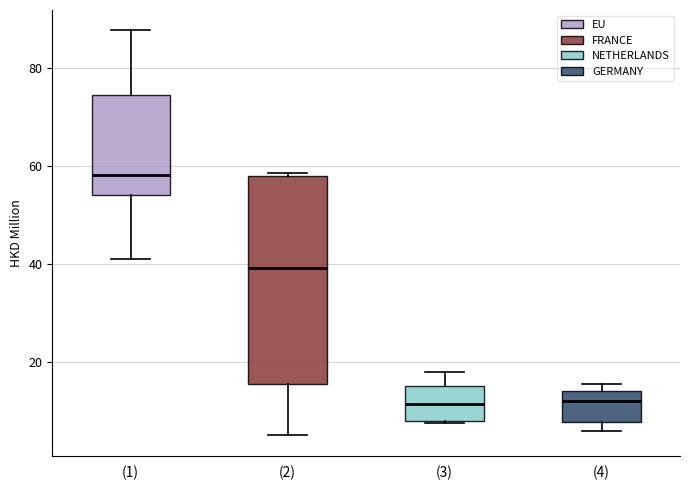

Reading left to right, transcribe this box plot: for each box, give where its median line is, the range the box spans, and where its two whiskers end, as read against the y-axis. The values are not printed on the chart, so give them approximately, as read against the axis.

(1): median 58, box 54 to 74, whiskers 42 to 88
(2): median 40, box 16 to 58, whiskers 4 to 58 (just above the box's upper edge)
(3): median 12, box 8 to 16, whiskers 8 to 18
(4): median 12, box 8 to 14, whiskers 6 to 16